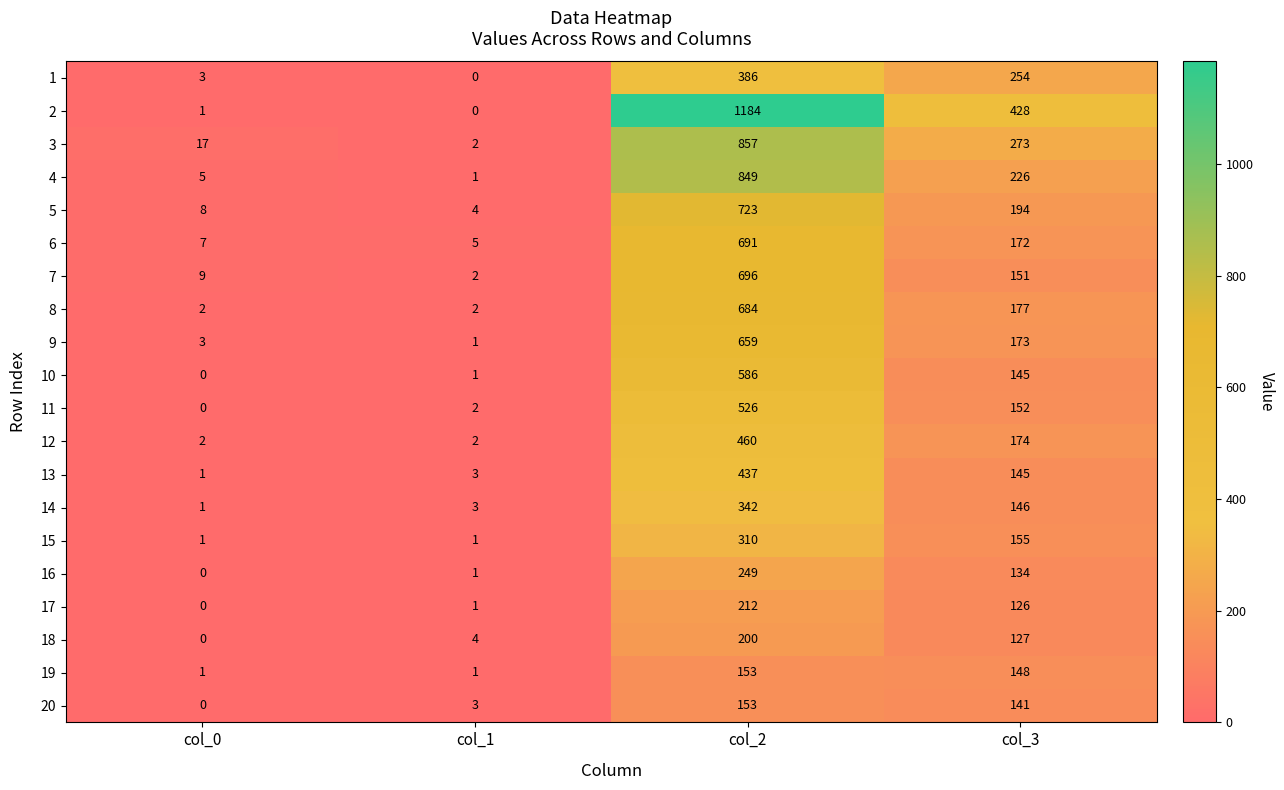

What is the total value across all series at col_1?

39